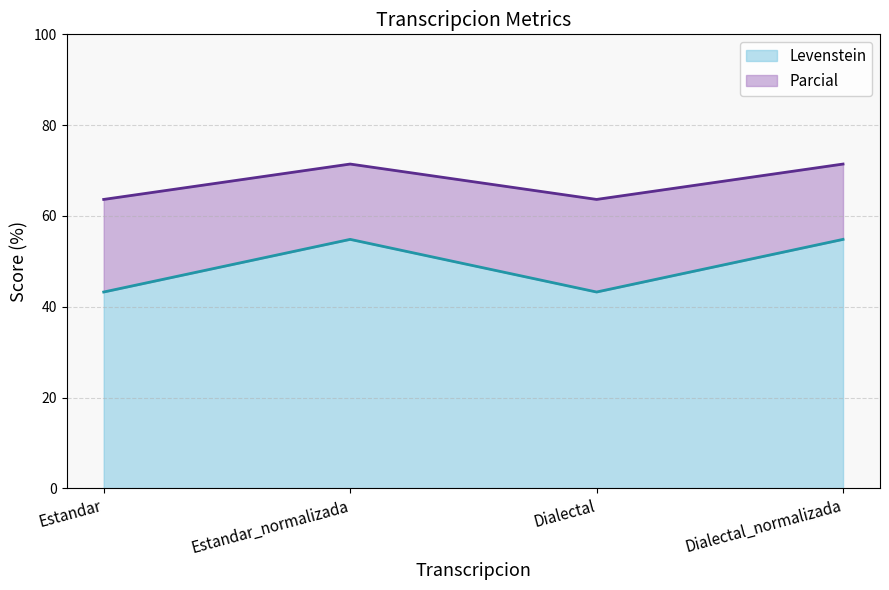

Is the value of Parcial at Estandar_normalizada greater than the value of Levenstein at Estandar_normalizada?

No